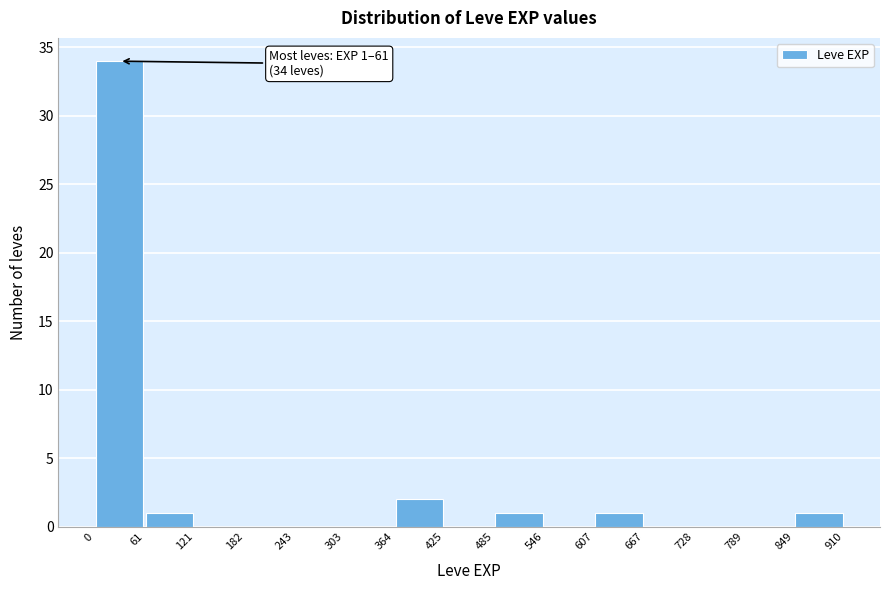

Over which range of the x-axis is the bar tallest?

0 to 61